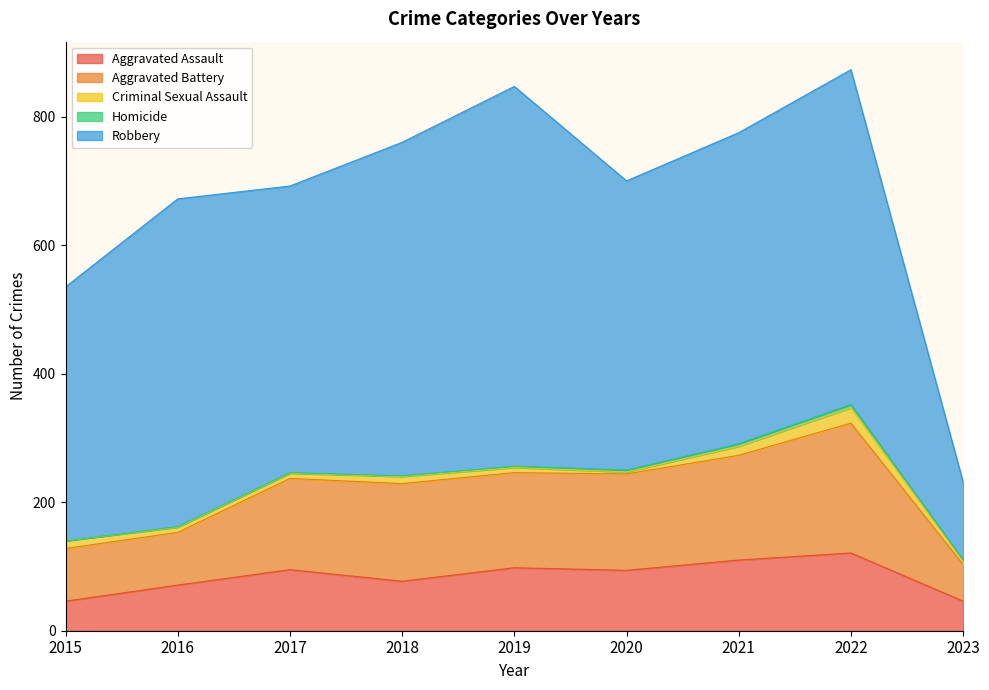

What value does the Aggravated Battery series have at 2022?

202